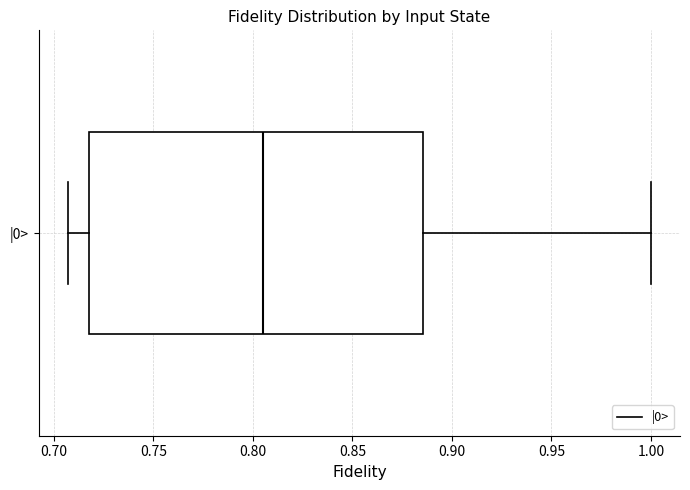

Transcribe this box plot: give where the median line is, the range the box spans, and where the two whiskers end, as read against the x-axis. The values are not printed on the chart, so give them approximately, as read against the axis.

median 0.805, box 0.720 to 0.885, whiskers 0.705 to 1.000